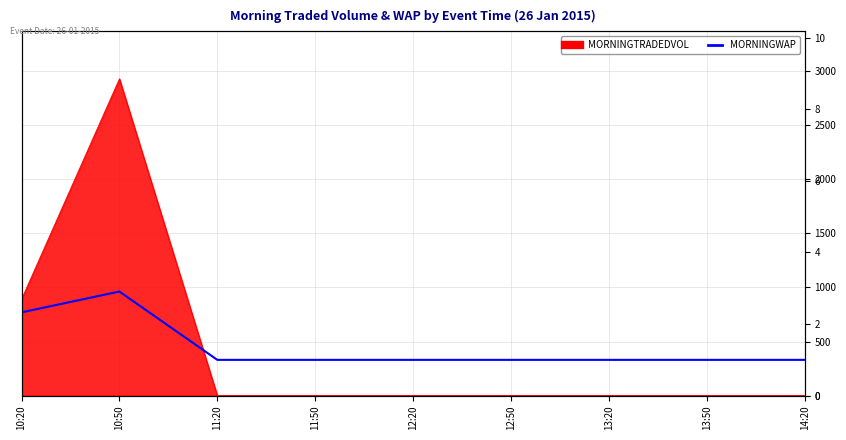

Reading left to right, extract all data points from this chart.

2.3	2.9	1.0	1.0	1.0	1.0	1.0	1.0	1.0